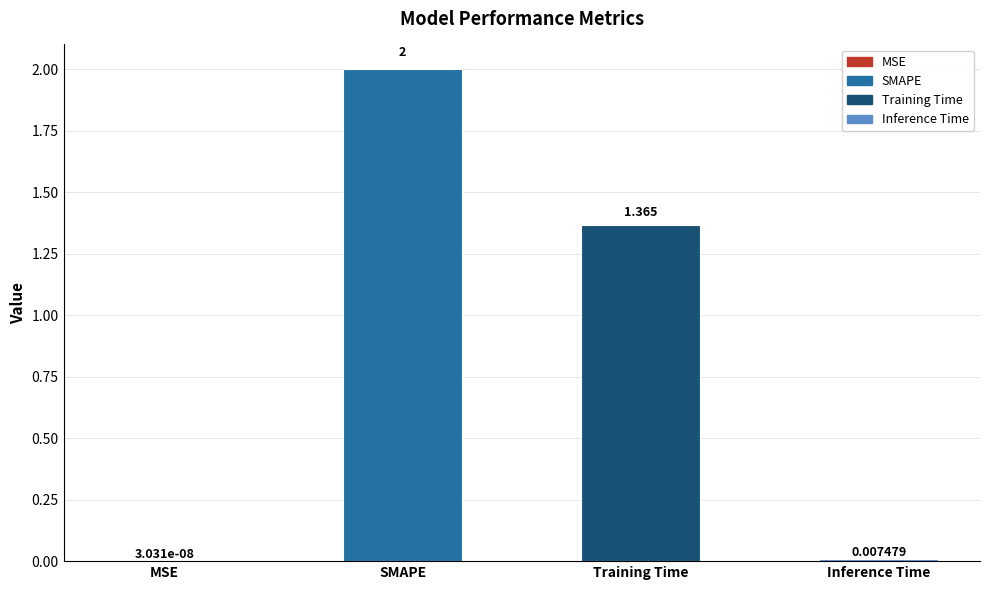

At which label does the data first exceed 1?

SMAPE